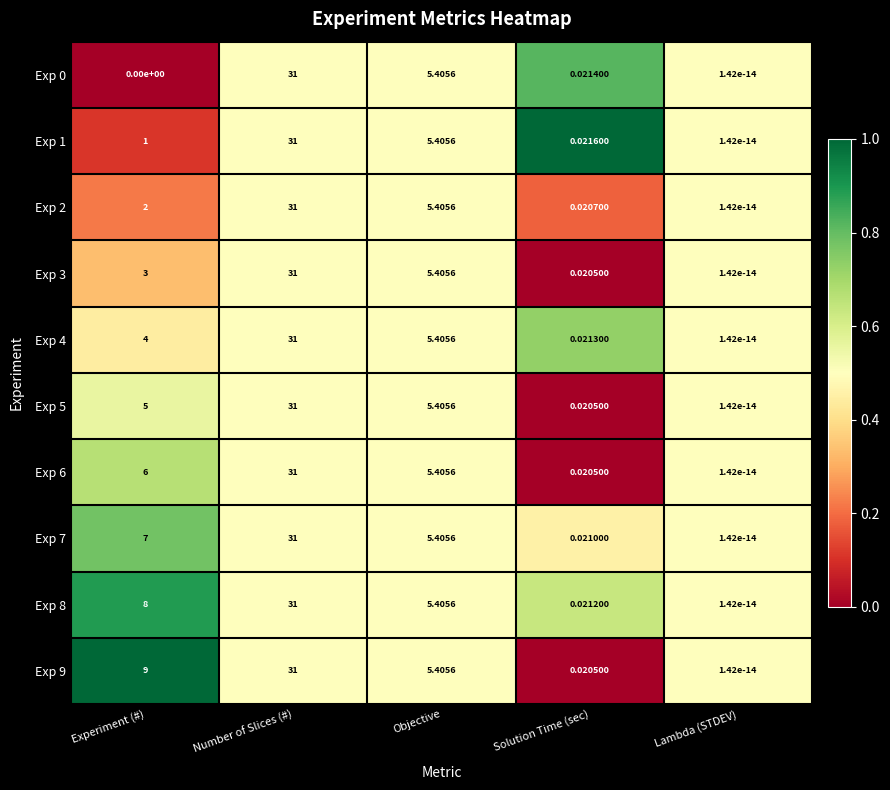

Is the value of Exp 5 at Lambda (STDEV) greater than the value of Exp 0 at Solution Time (sec)?

No